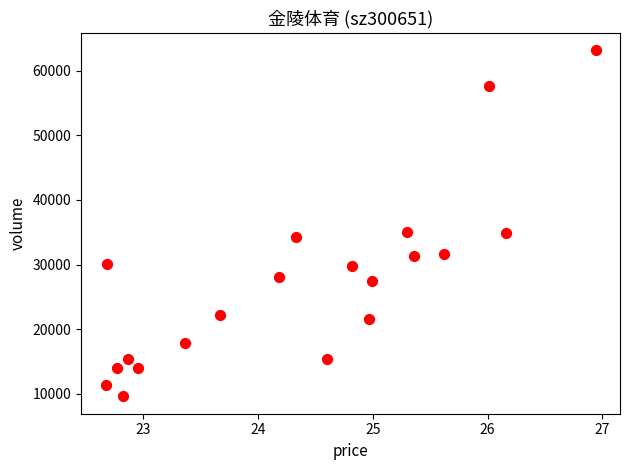

What is the range of Y values (max minus min)?

53662